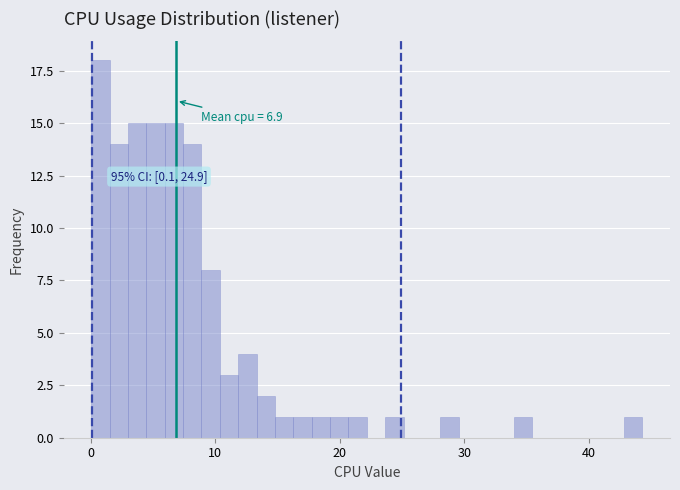

Read against the x-axis, roughly where is the centre of the tallest bar?

1